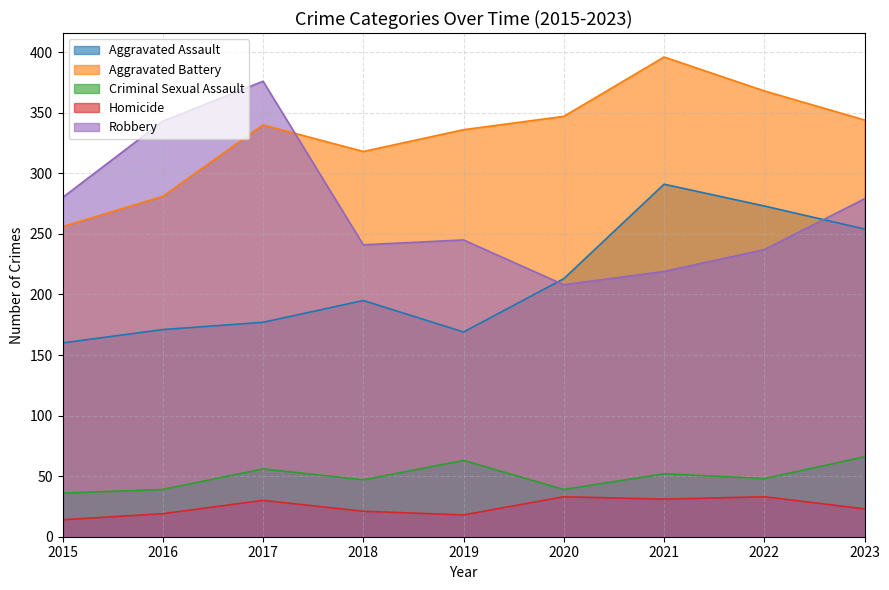

What is the difference between the highest and lowest values at 2023?

321